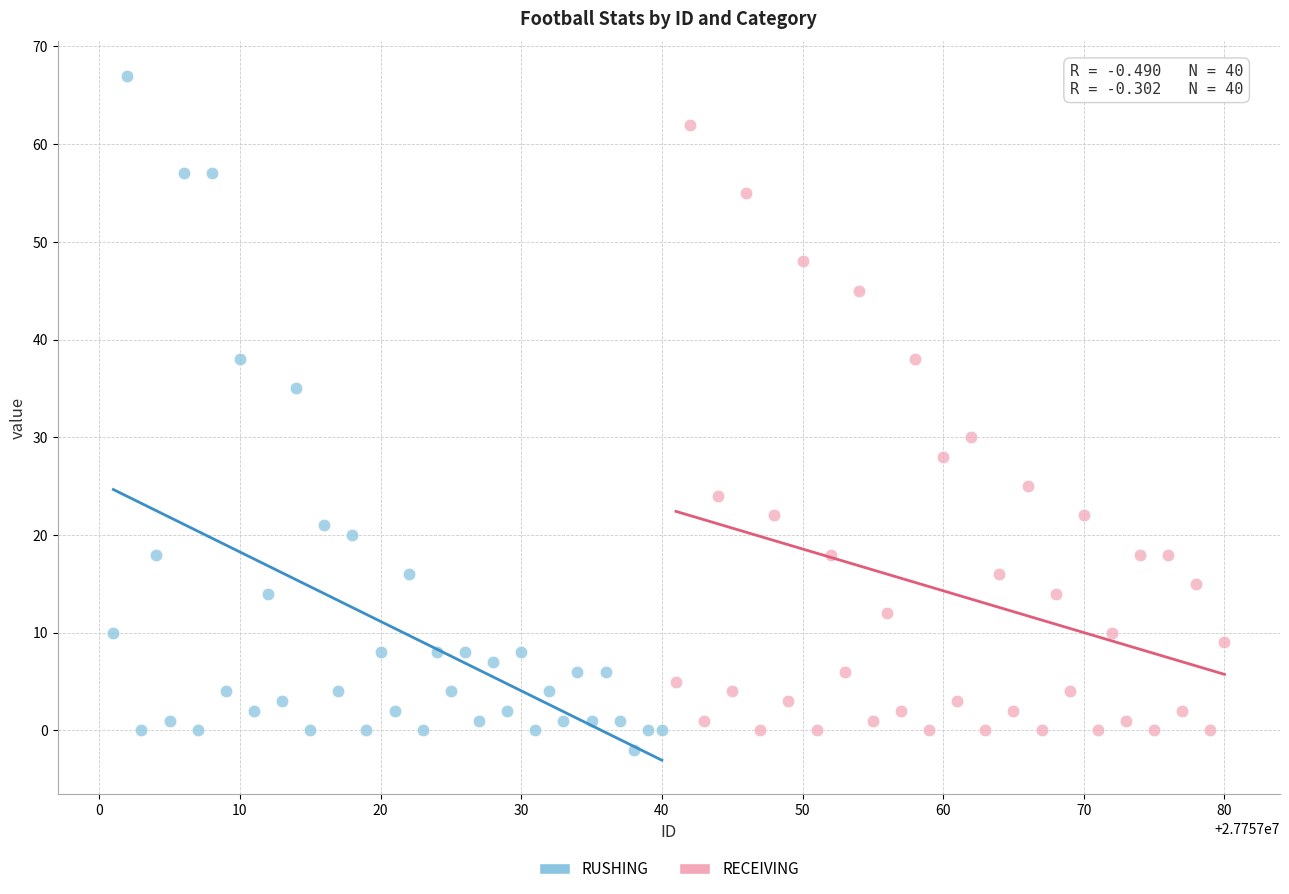

What are all the series names shown in the legend?

RUSHING, RECEIVING